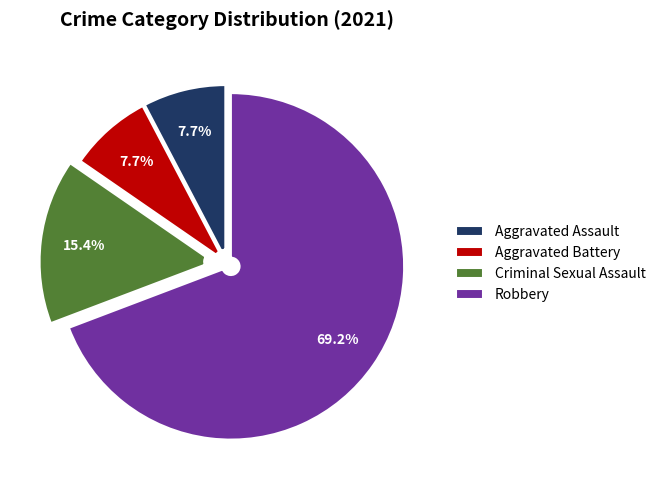

Combined, what portion of the pie is Criminal Sexual Assault and Robbery?

84.6%